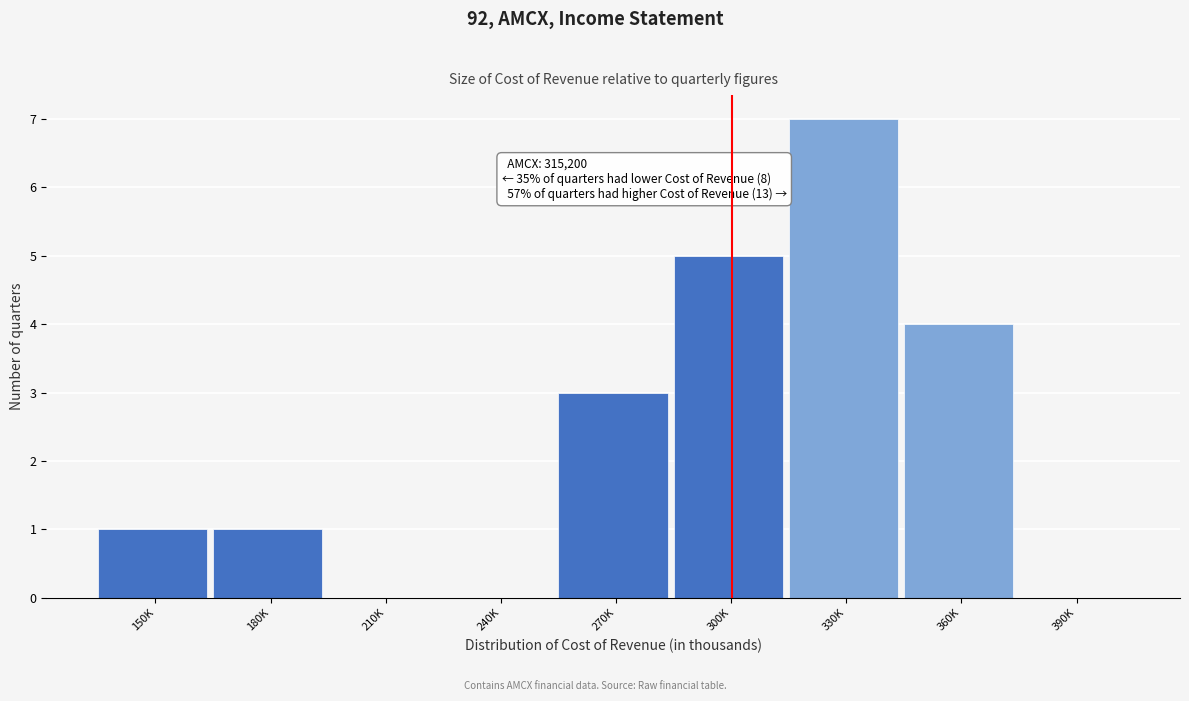

Reading left to right, transcribe all the data shown in this chart.

150K=1	180K=1	210K=0	240K=0	270K=3	300K=5	330K=7	360K=4	390K=0